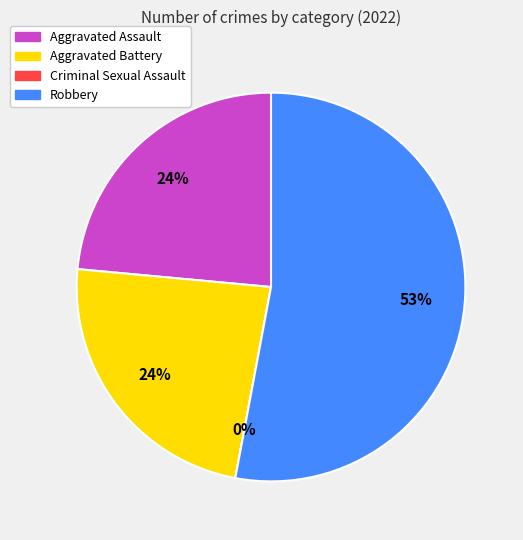

What percentage is the Robbery slice, to the nearest percent?

53%